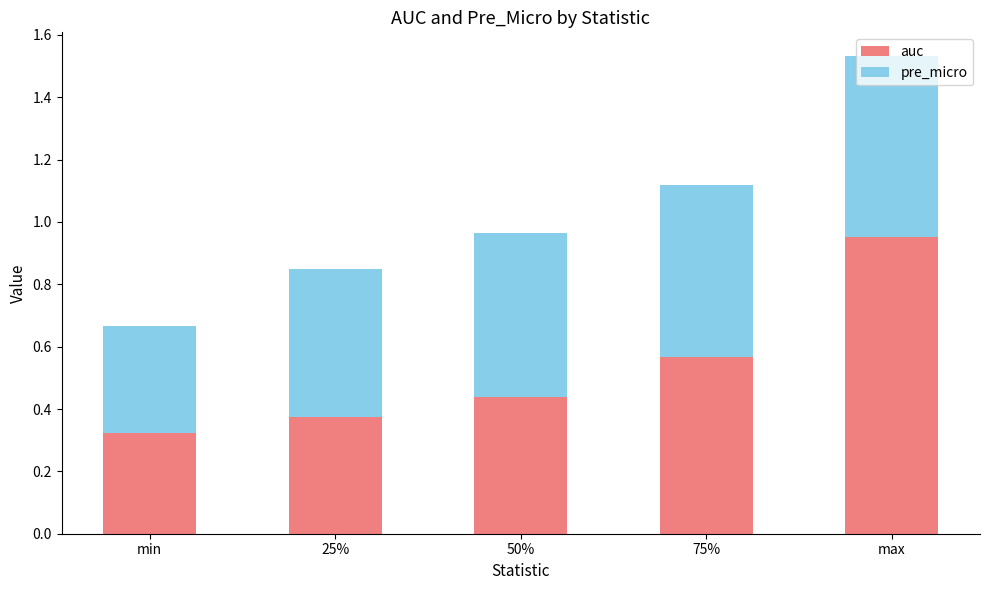

Rank the categories by auc value from lowest to highest.

min, 25%, 50%, 75%, max